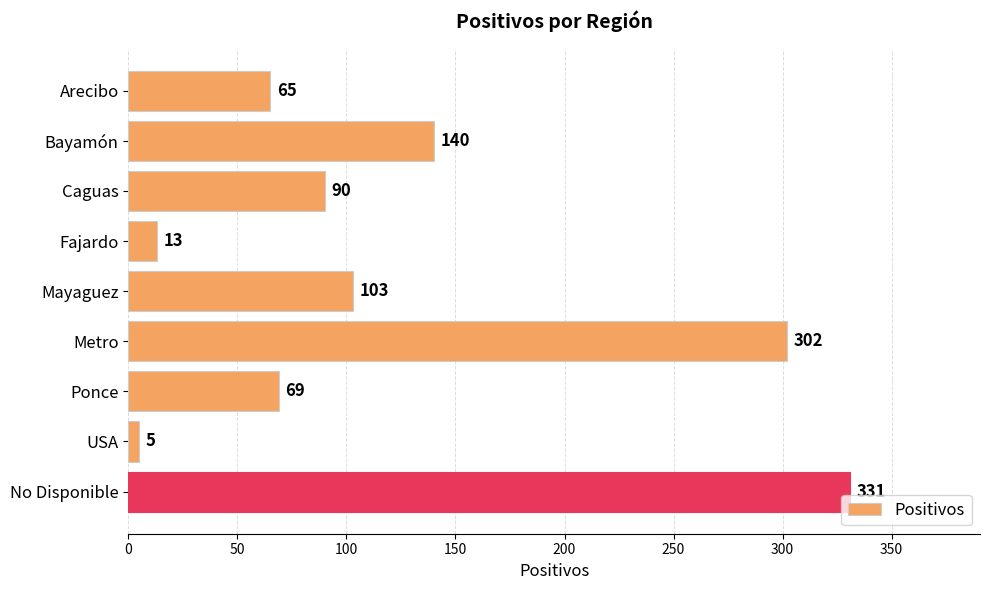

How many data points does each series have?

9